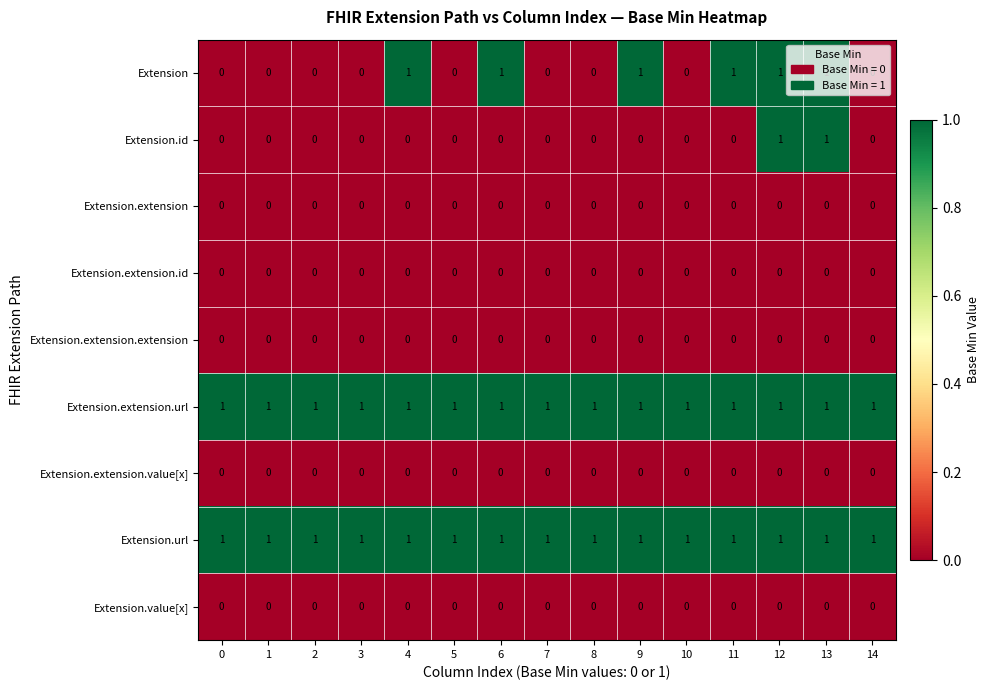

The Extension series shows 2 at 6. True or false?

False